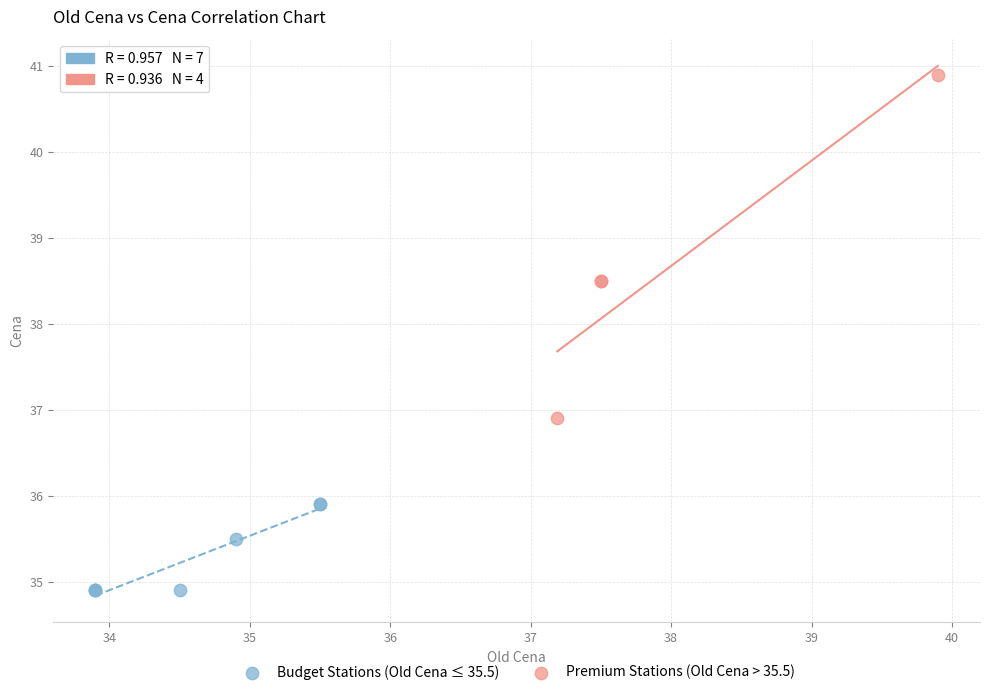

Which series contains the highest Y value?

Premium Stations (Old Cena > 35.5)